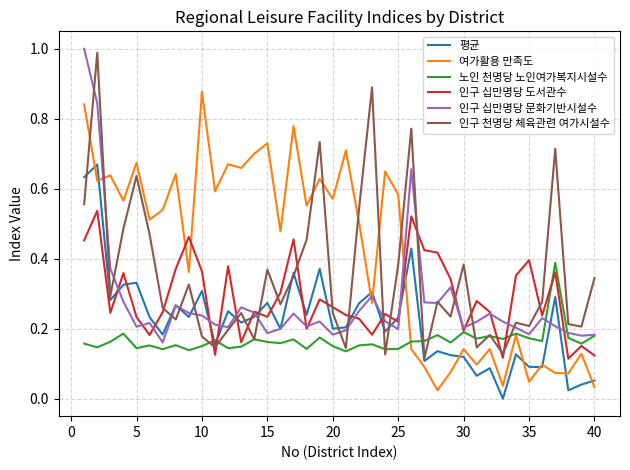

Which series ends up on top after the final intersection of 인구 천명당 체육관련 여가시설수 and 인구 십만명당 도서관수?

인구 천명당 체육관련 여가시설수